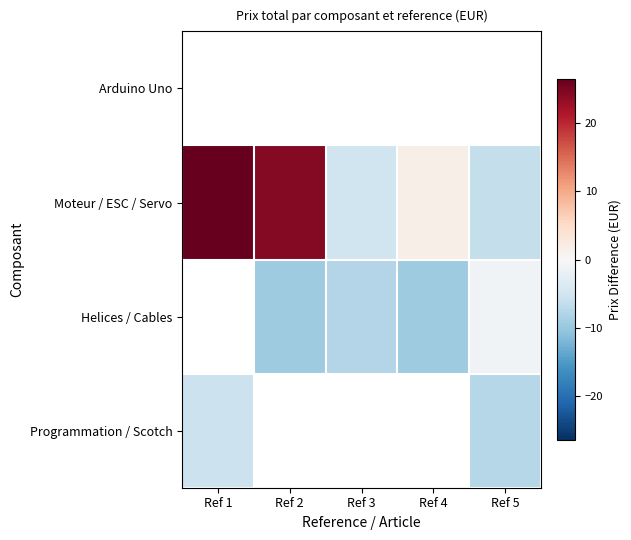

Between Ref 1 and Ref 4, which series saw the biggest shift?

Moteur / ESC / Servo